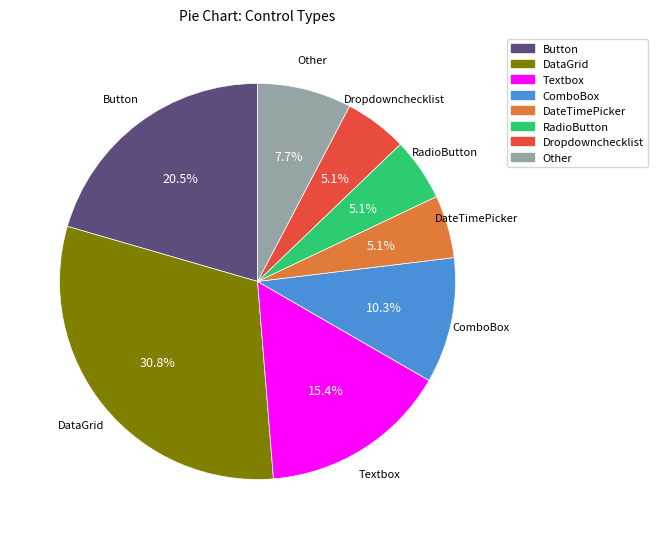

Between DateTimePicker and Other, which is larger?

Other